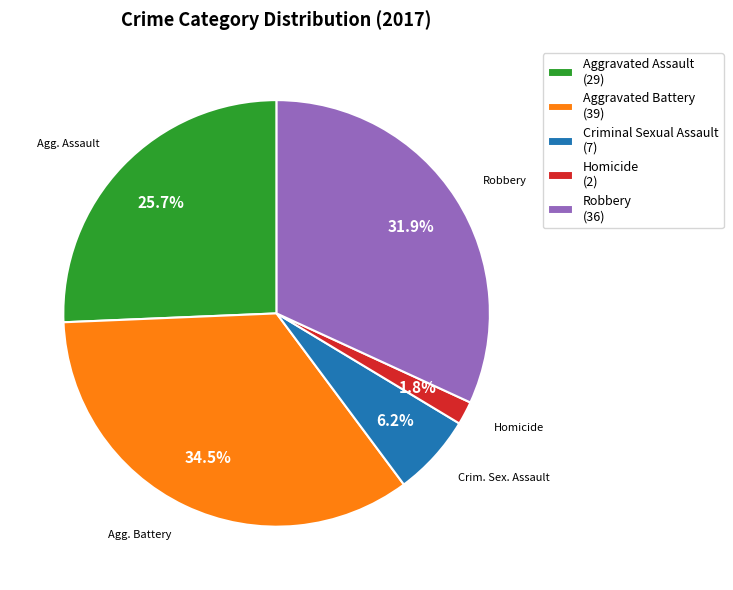

Is there a majority slice in this chart?

No